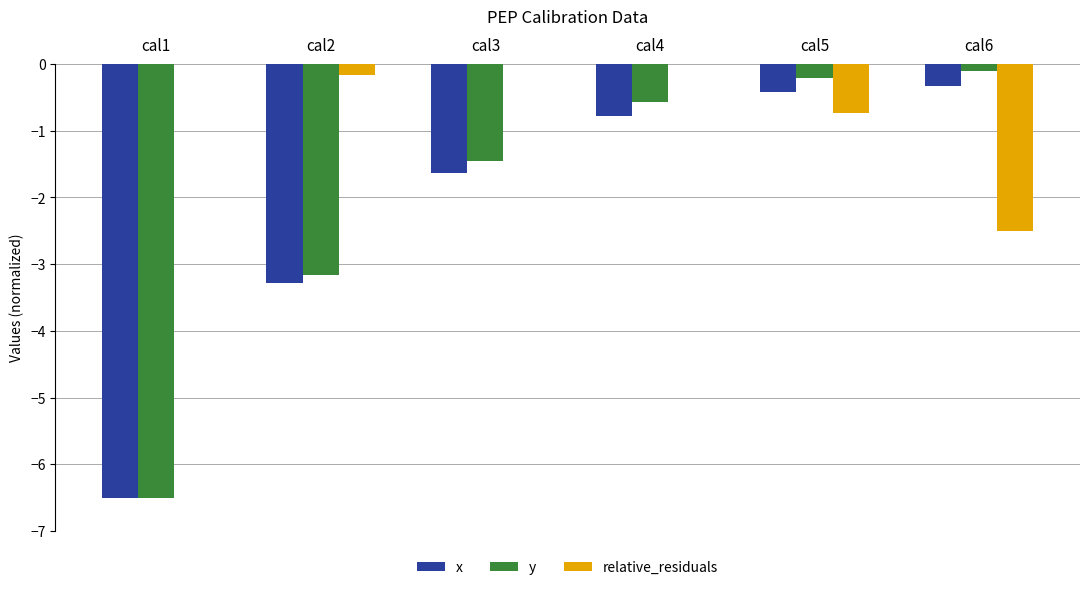

Between cal1 and cal5, which is larger?

cal5